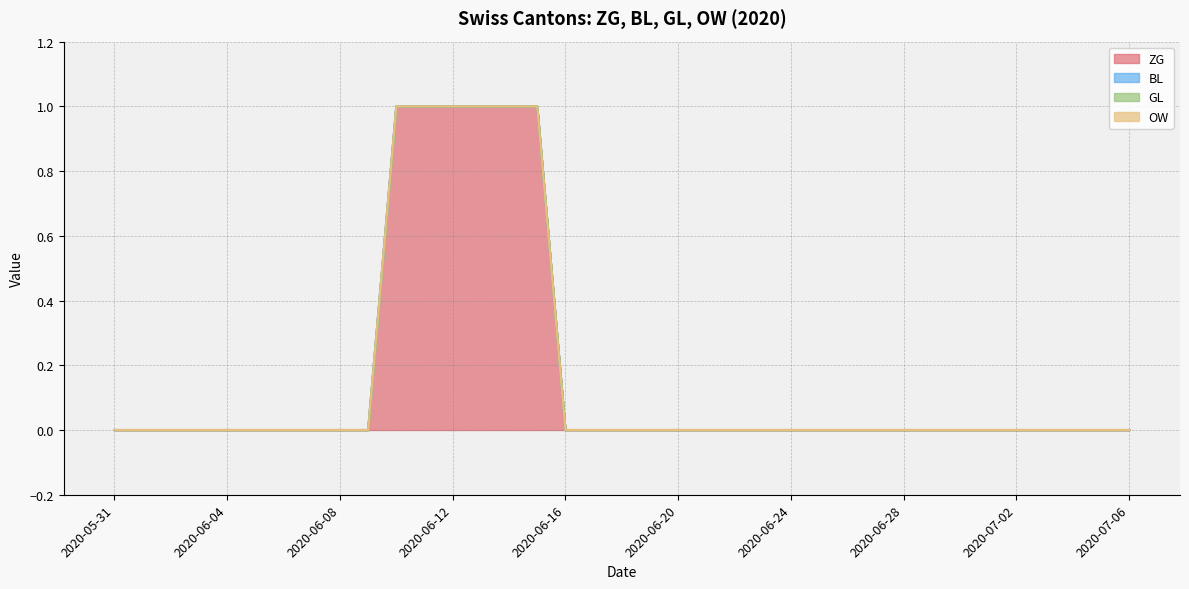

The OW series shows 0 at 2020-06-20. True or false?

True